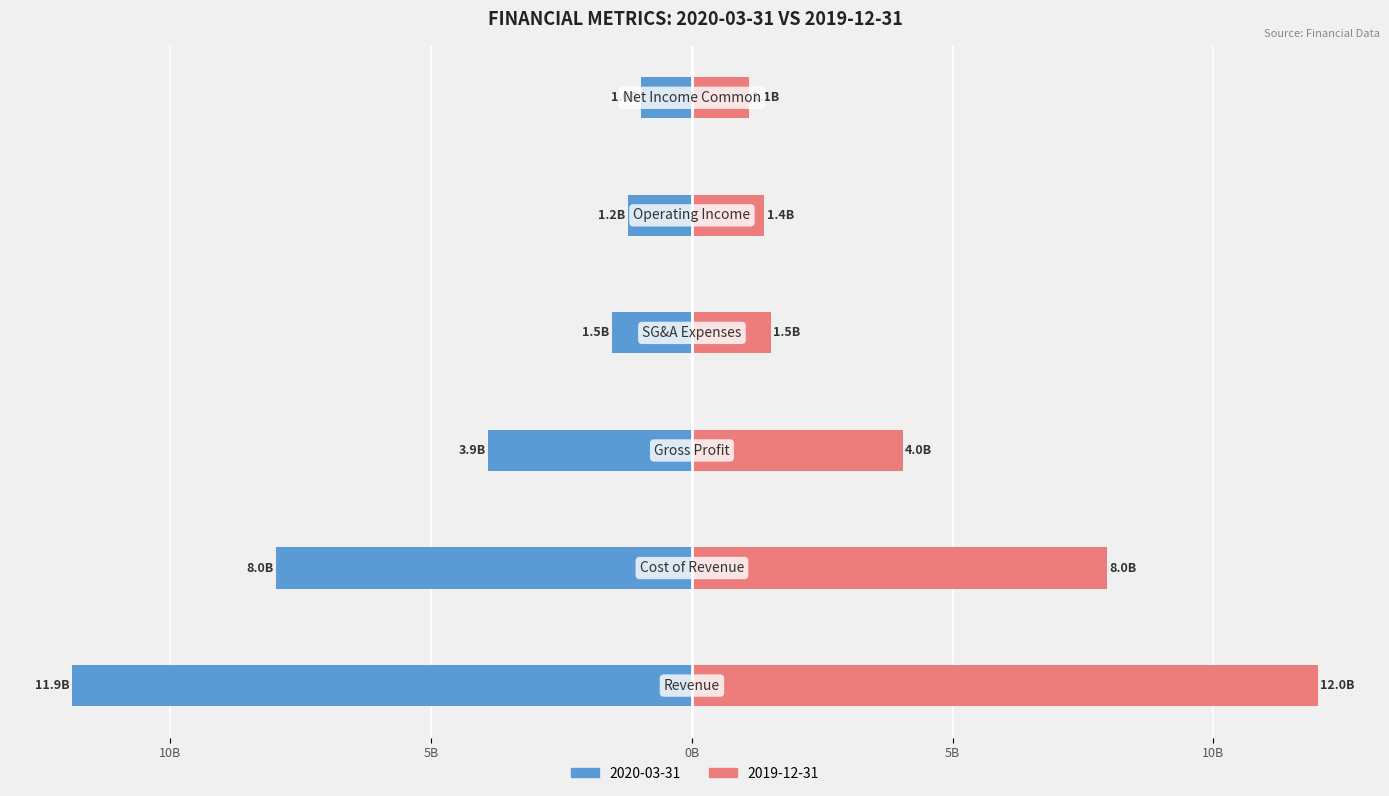

Reading left to right, transcribe all the data shown in this chart.

2020-03-31: -11.9	-8.0	-3.9	-1.5	-1.2	-1.0
2019-12-31: 12.0	8.0	4.0	1.5	1.4	1.1